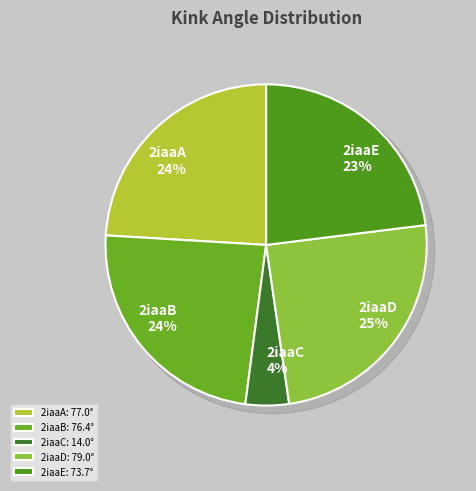

Count the number of slices in the pie.

5